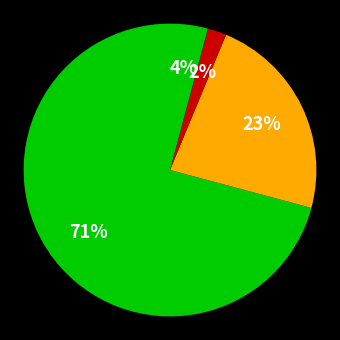

How many segments does this pie chart have?

4